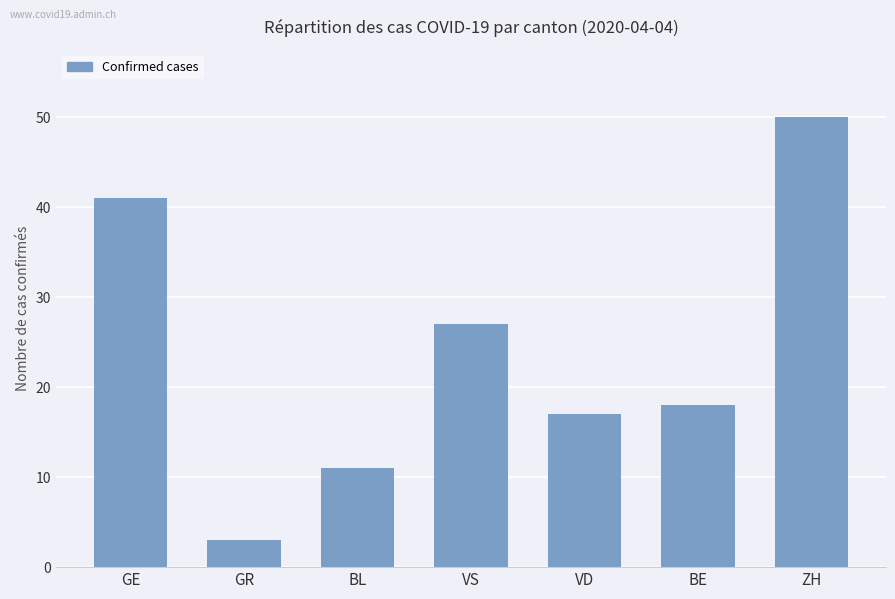

The value at VS is 10. True or false?

False